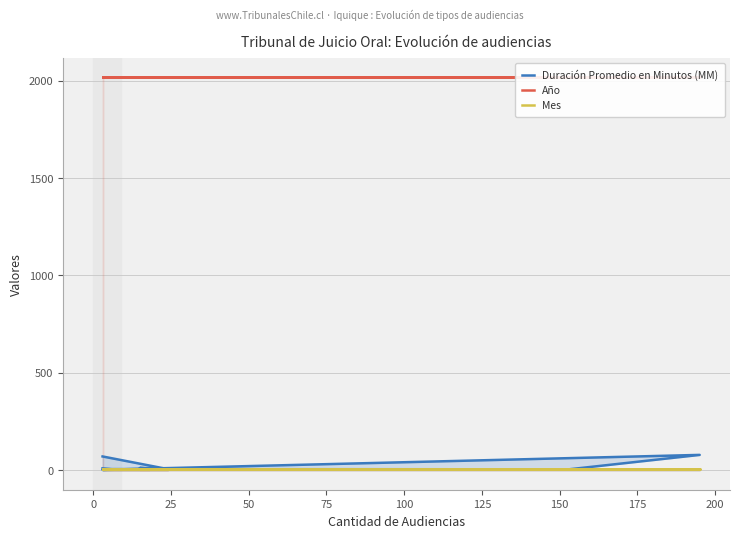

Read the Mes value at 150.

7